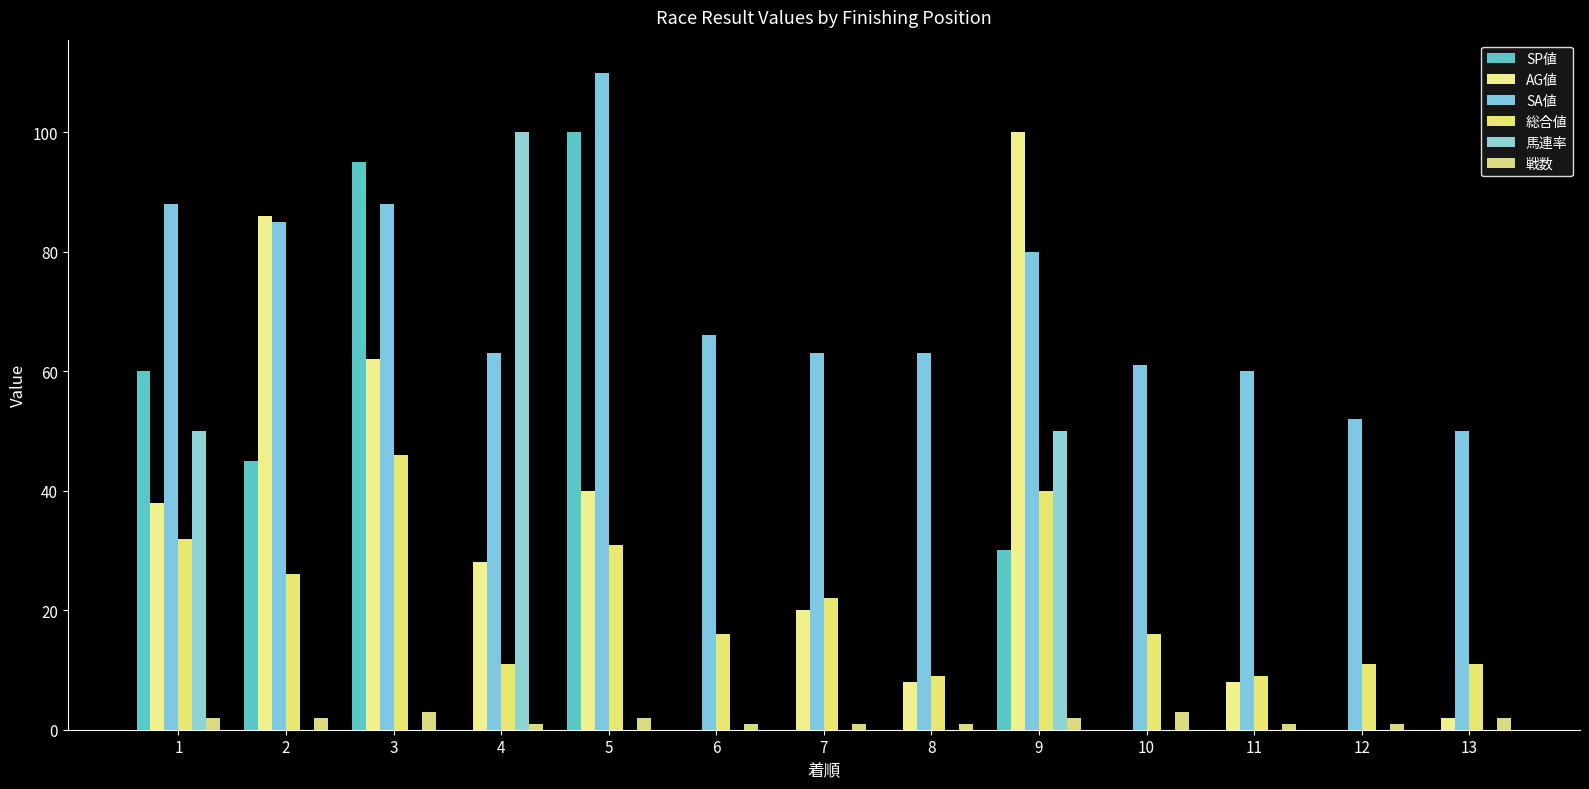

How many groups of bars are there?

13